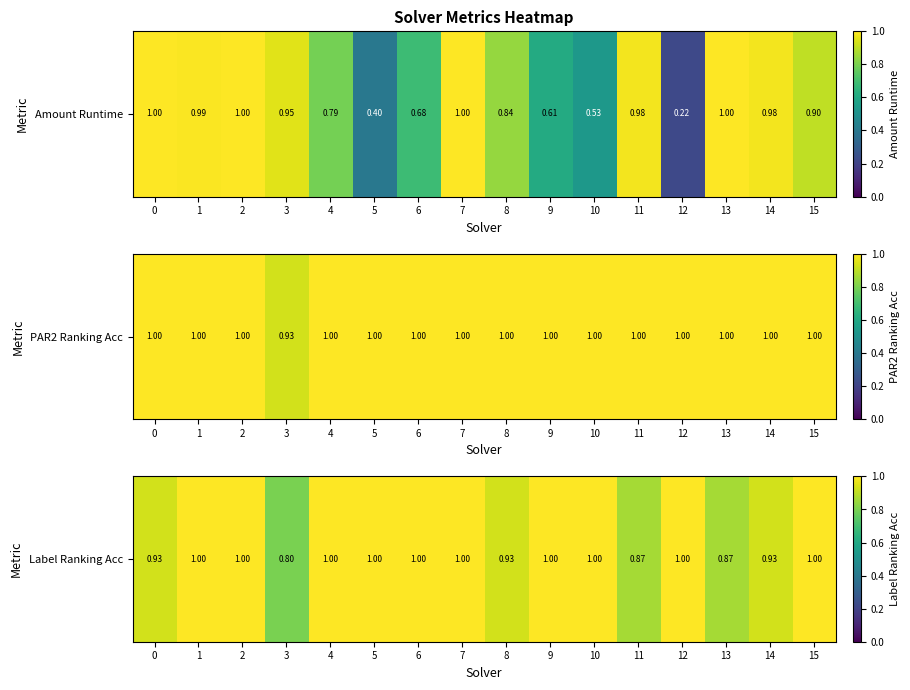

List the labels in order of value, smallest first.

3, 11, 13, 0, 8, 14, 1, 2, 4, 5, 6, 7, 9, 10, 12, 15